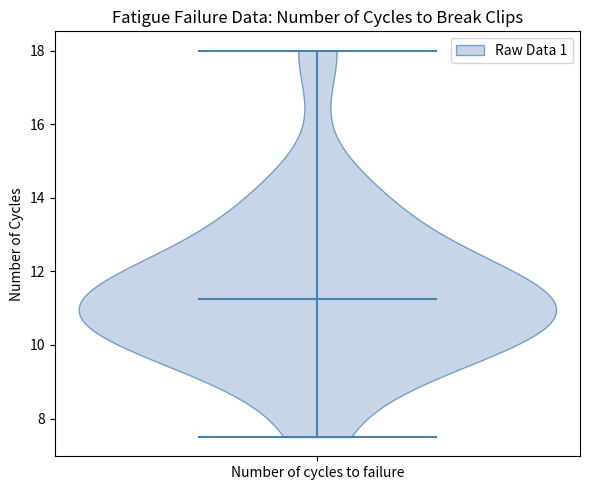

What is the highest point the violin for Number of cycles to failure reaches on the y-axis? The values are not printed on the chart, so give them approximately, as read against the axis.

18.0